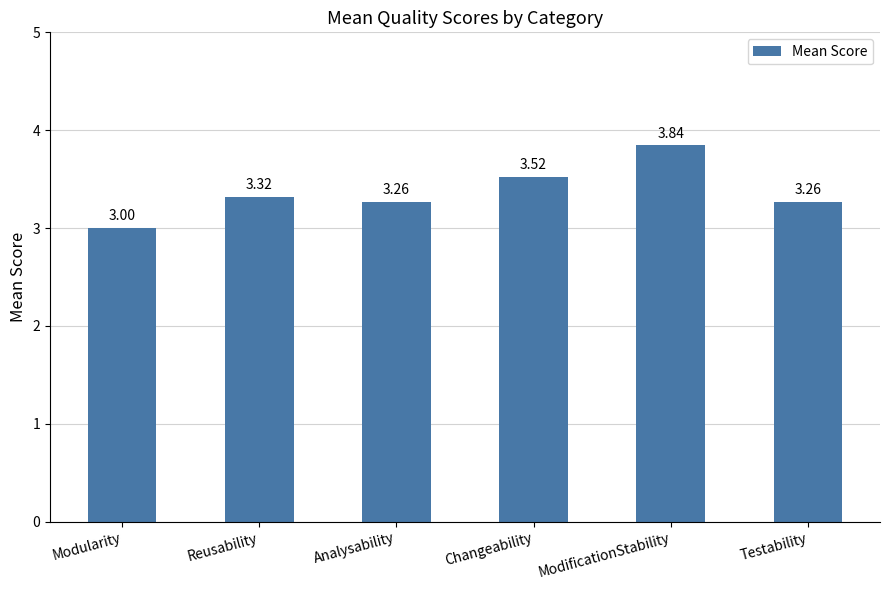

Are the bars horizontal?

No